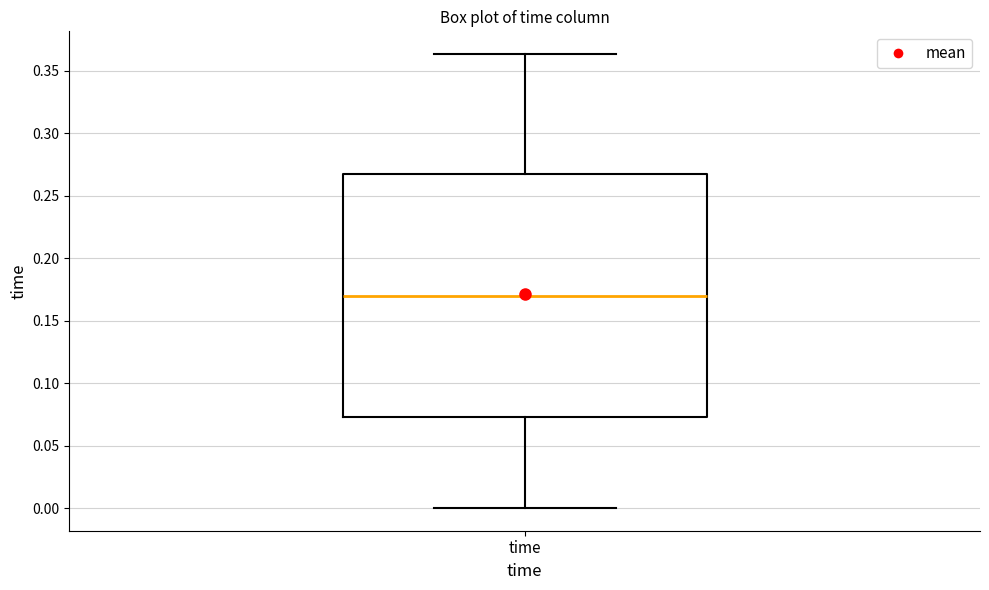

Read this box plot against the y-axis: the position of the median line, the range covered by the box, and the ends of both whiskers. The values are not printed on the chart, so give them approximately, as read against the axis.

median 0.170, box 0.075 to 0.270, whiskers 0.000 to 0.365